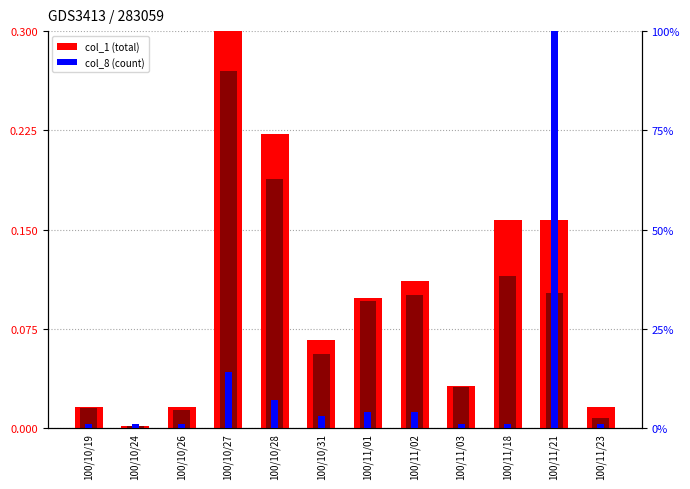

Where is col_1 (volume) nearest to the value 0?

100/10/24